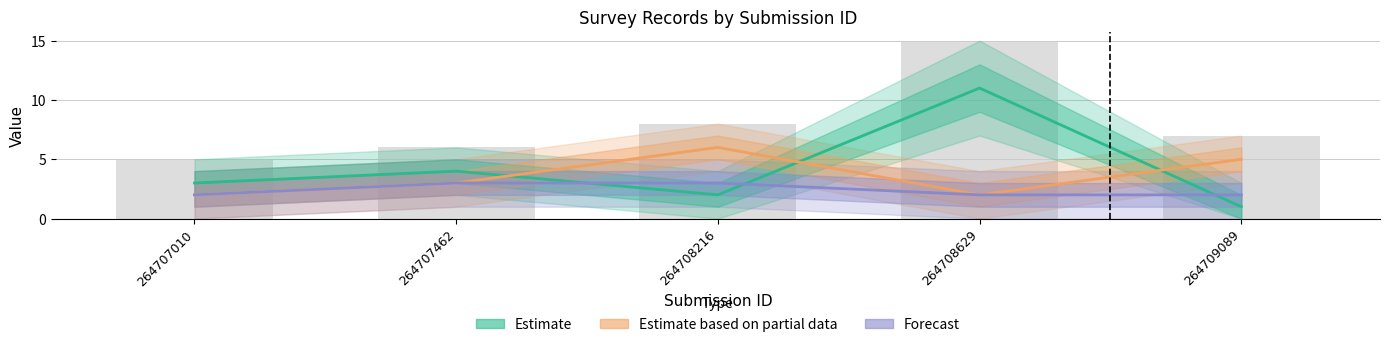

What is the average value of the Forecast series?

2